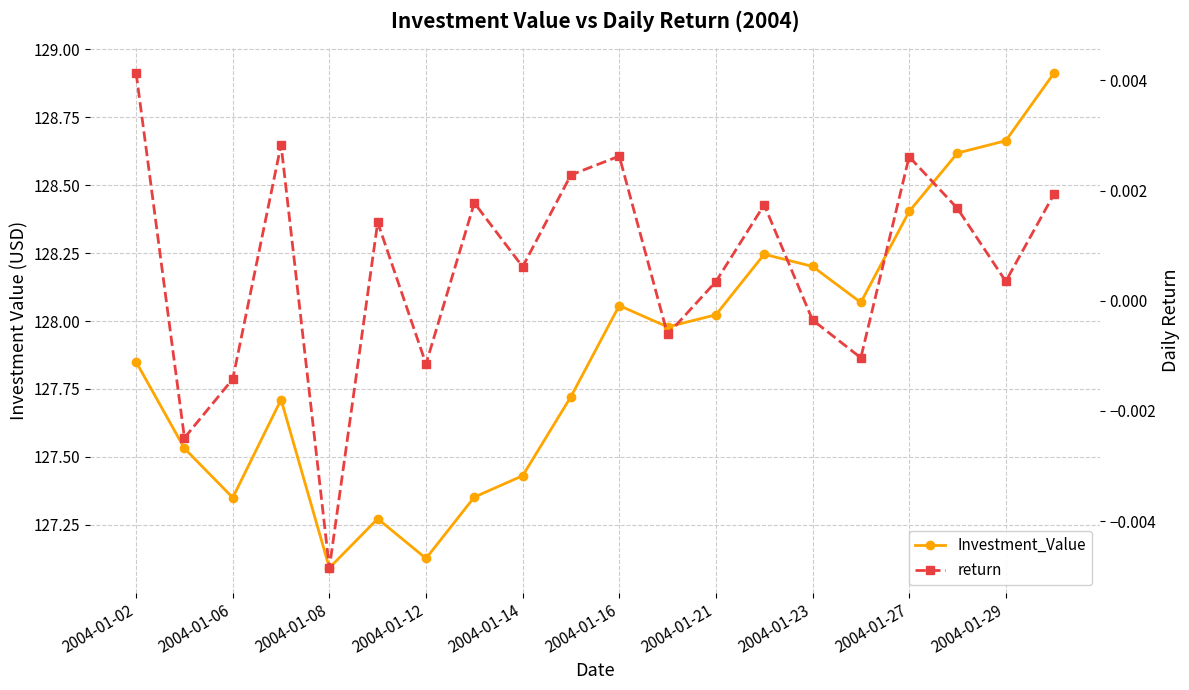

In return, how many points are lower than both neighbors (excluding endpoints)?

7